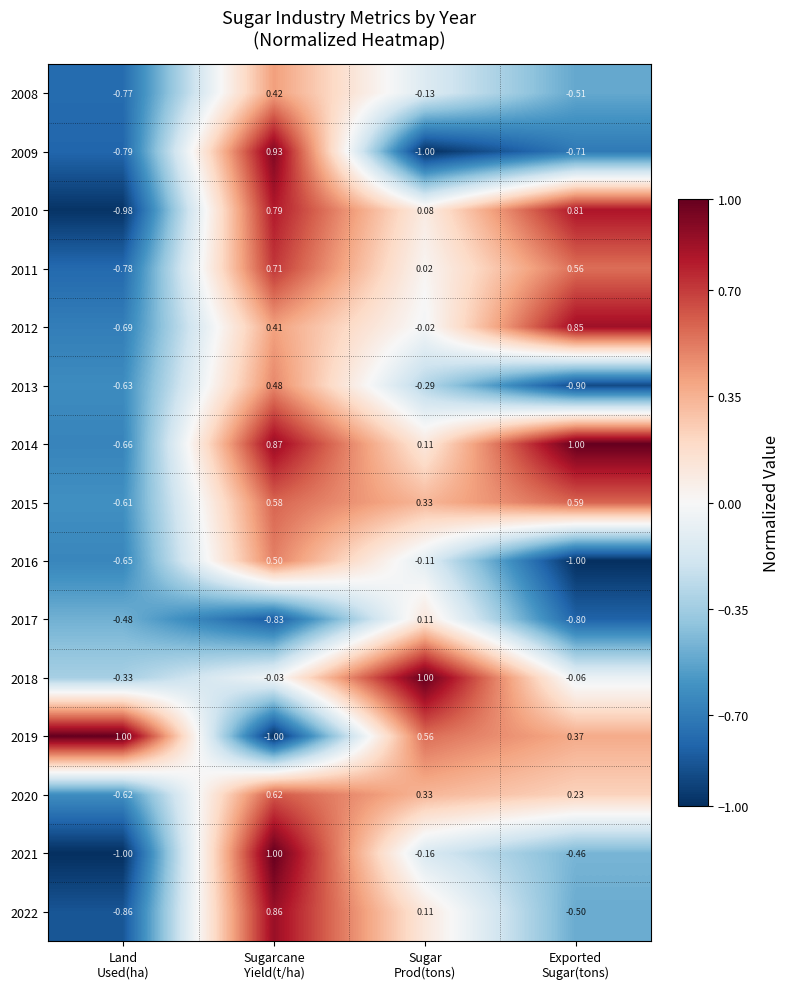

How many data points does each series have?

4